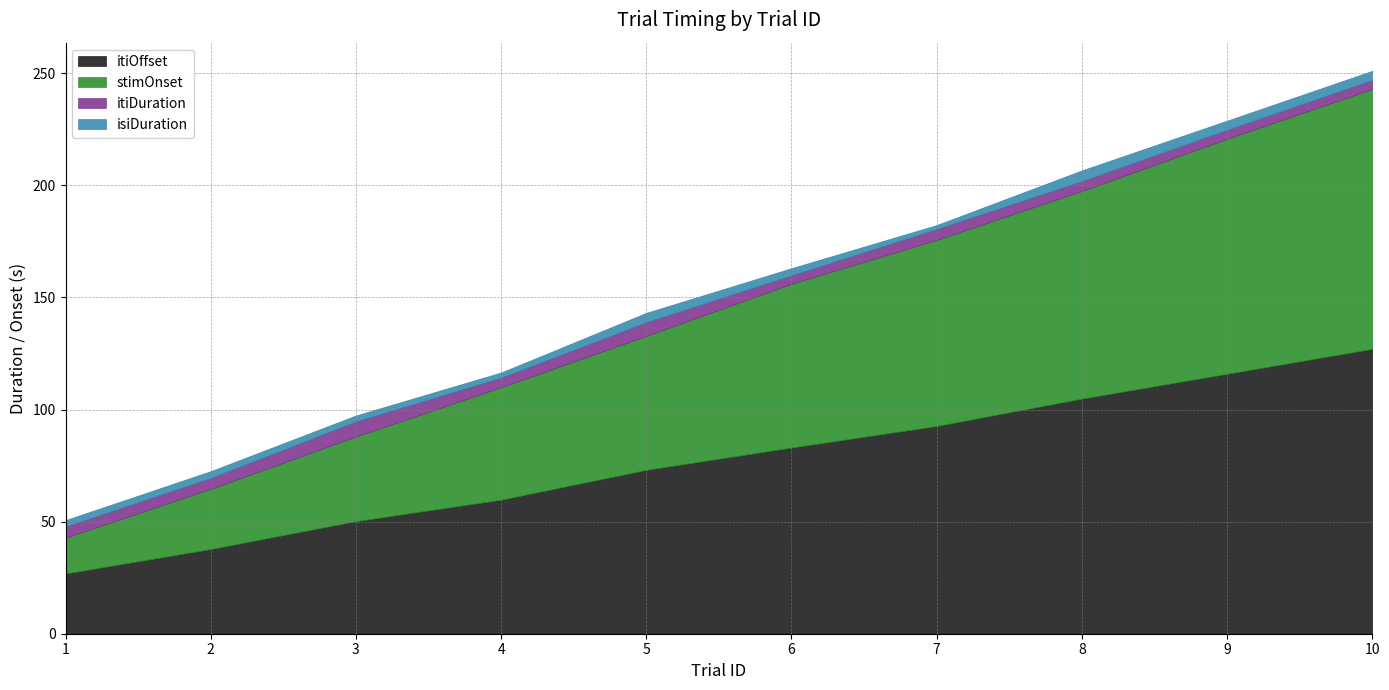

Does the chart have visible grid lines?

Yes